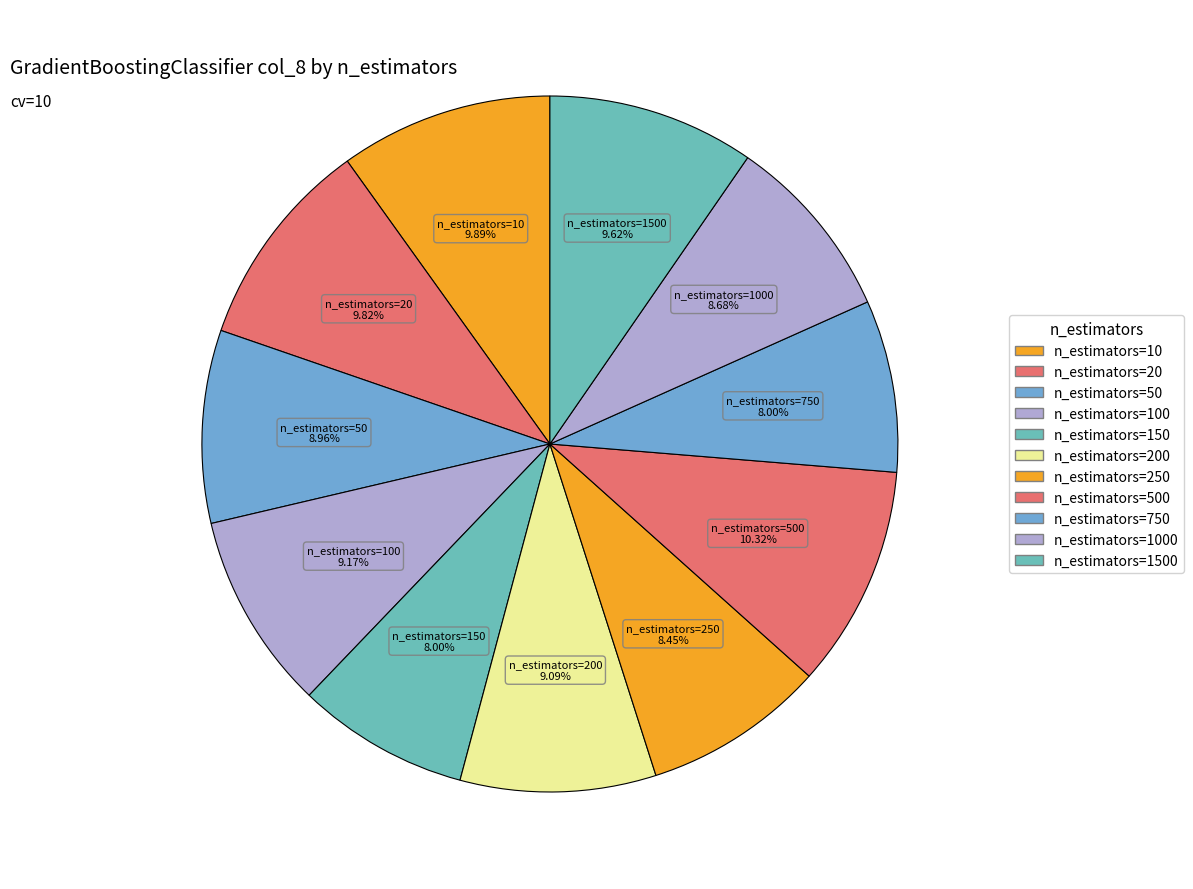

Is n_estimators=500 the majority of the pie?

No